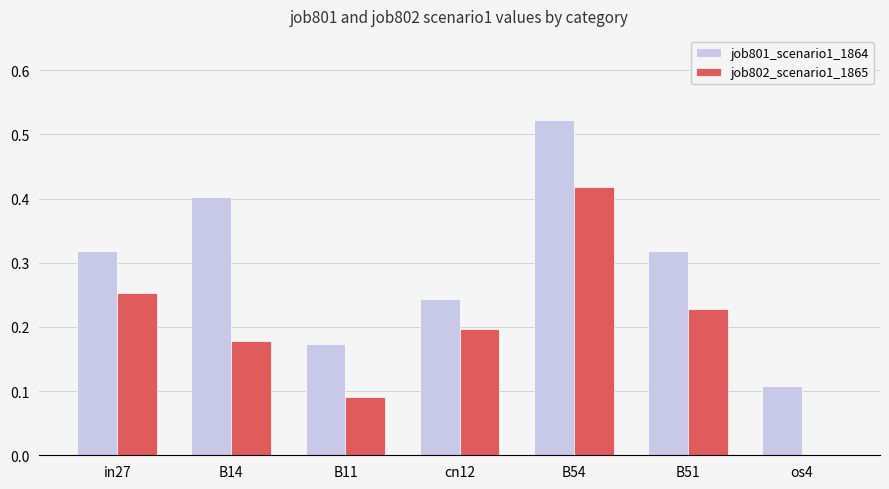

Count the number of data series in this chart.

2